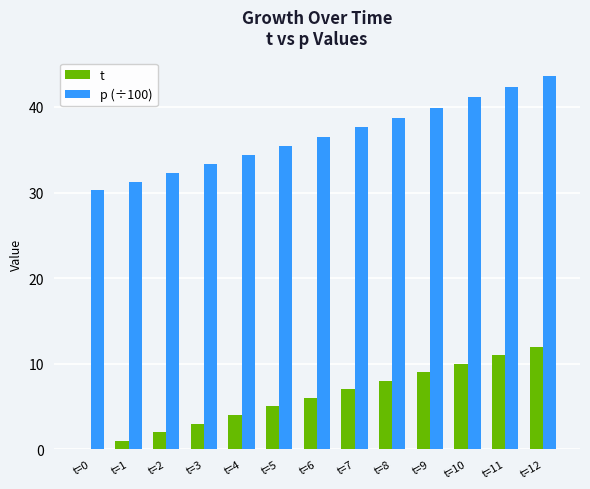

At which label does p (÷100) first exceed 36?

t=6